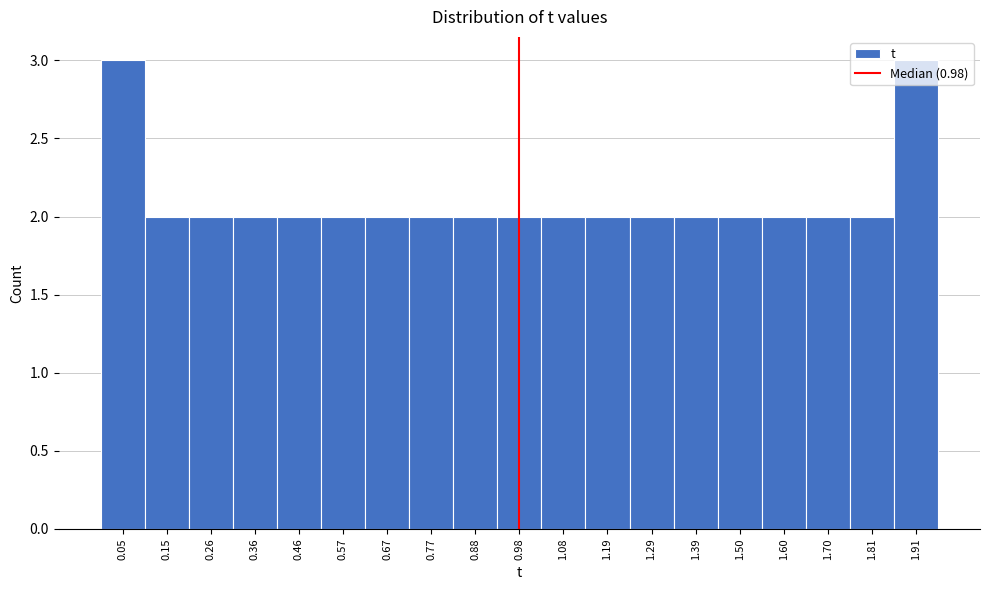

Reading left to right, transcribe this chart: for each bar, give the range it covers on the x-axis and its height. Neither the bar edges nor the heights are printed on the chart, so give them approximately, as read against the axes.

0.00 to 0.10: 3
0.10 to 0.20: 2
0.20 to 0.30: 2
0.30 to 0.42: 2
0.42 to 0.52: 2
0.52 to 0.62: 2
0.62 to 0.72: 2
0.72 to 0.82: 2
0.82 to 0.92: 2
0.92 to 1.04: 2
1.04 to 1.14: 2
1.14 to 1.24: 2
1.24 to 1.34: 2
1.34 to 1.44: 2
1.44 to 1.54: 2
1.54 to 1.66: 2
1.66 to 1.76: 2
1.76 to 1.86: 2
1.86 to 1.96: 3